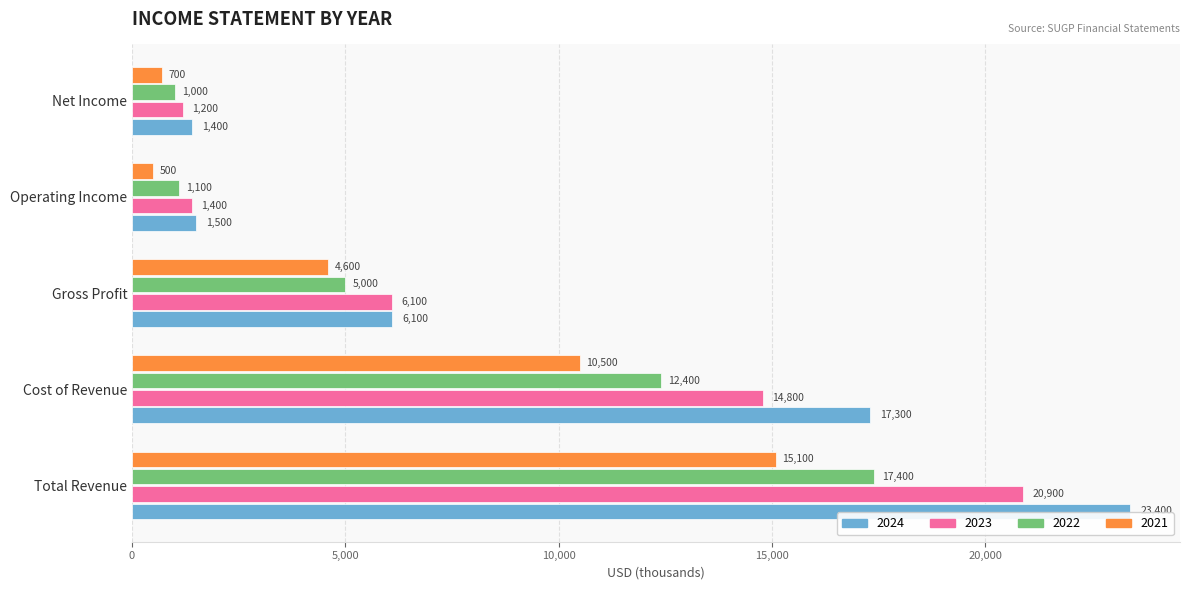

List the labels in order of 2022 value, smallest first.

Net Income, Operating Income, Gross Profit, Cost of Revenue, Total Revenue